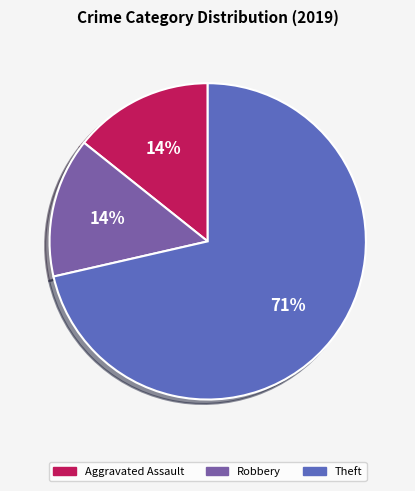

Combined, do Robbery and Aggravated Assault account for over 50%?

No